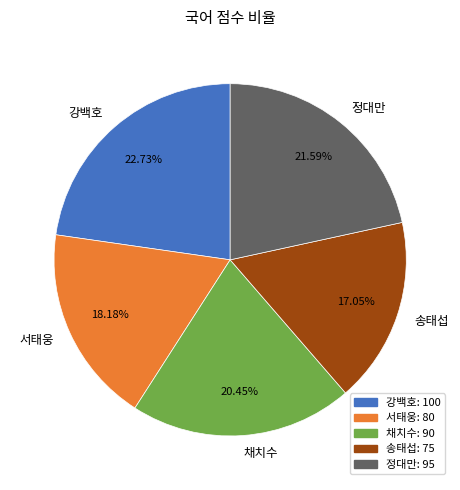

Is it true that 서태웅 is 28% of the pie?

False